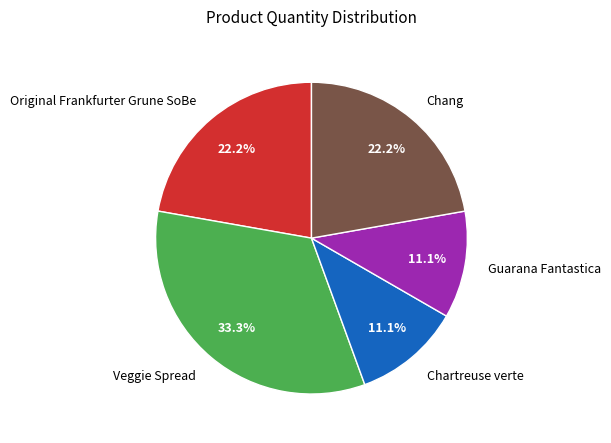

What is the total percentage of Original Frankfurter Grune SoBe and Guarana Fantastica?

33.3%